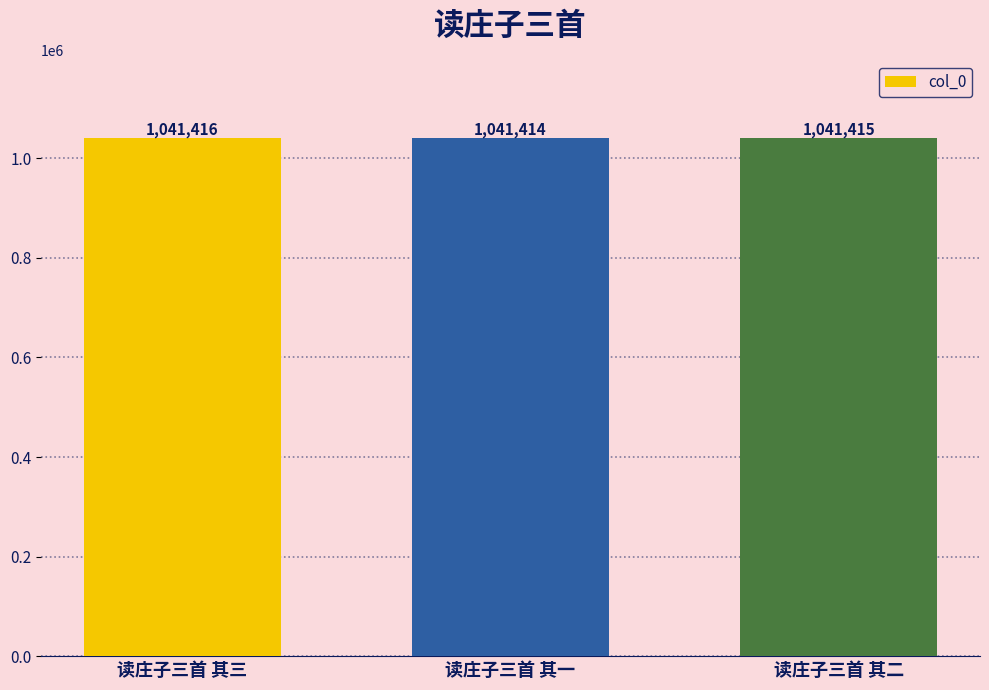

How many categories are shown in the chart?

3